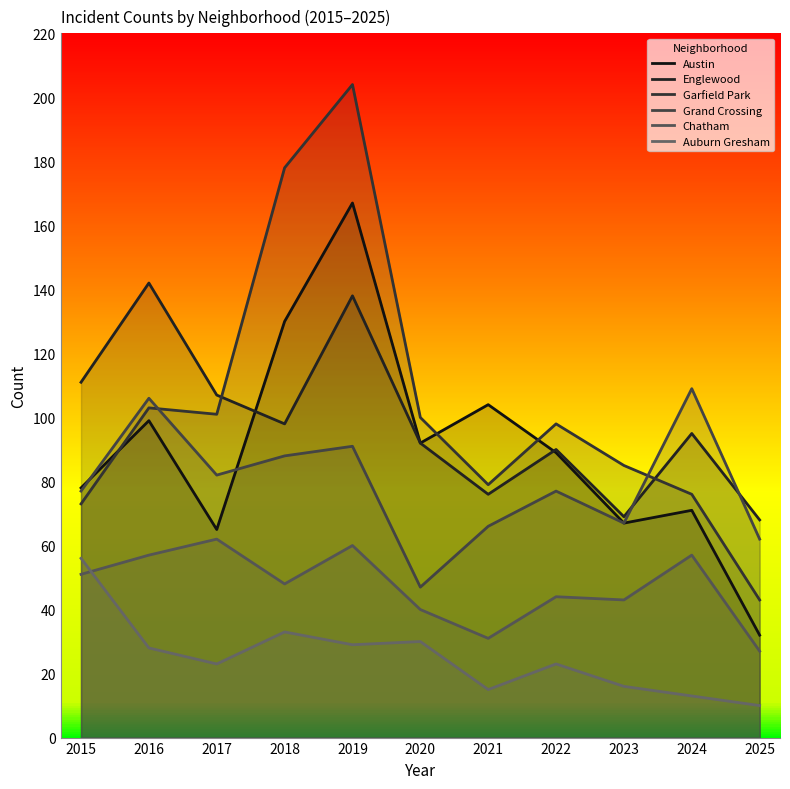

At which category is the sum across all series the highest?

2019